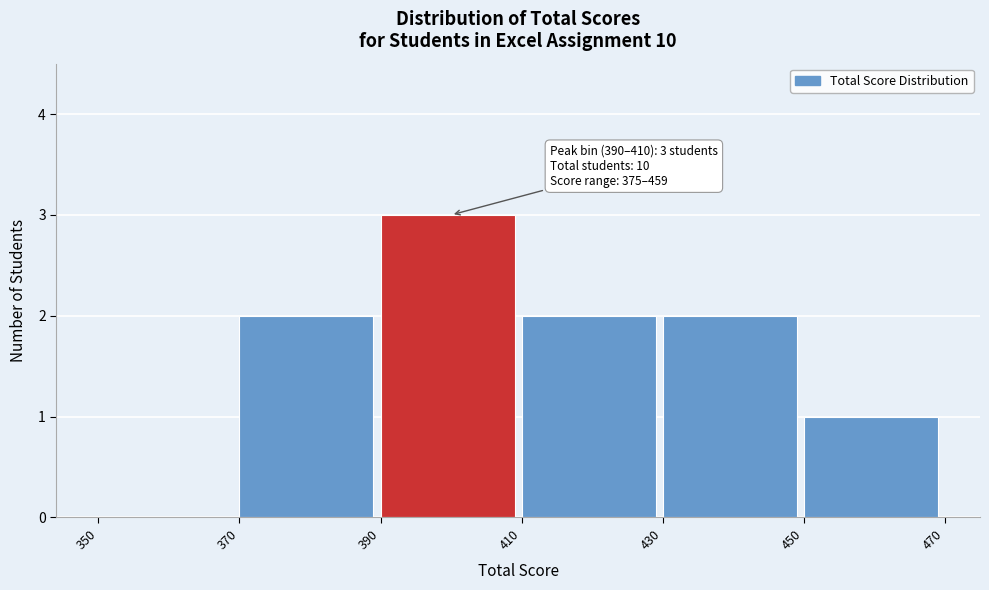

Over which range of the x-axis is the bar tallest?

390 to 410